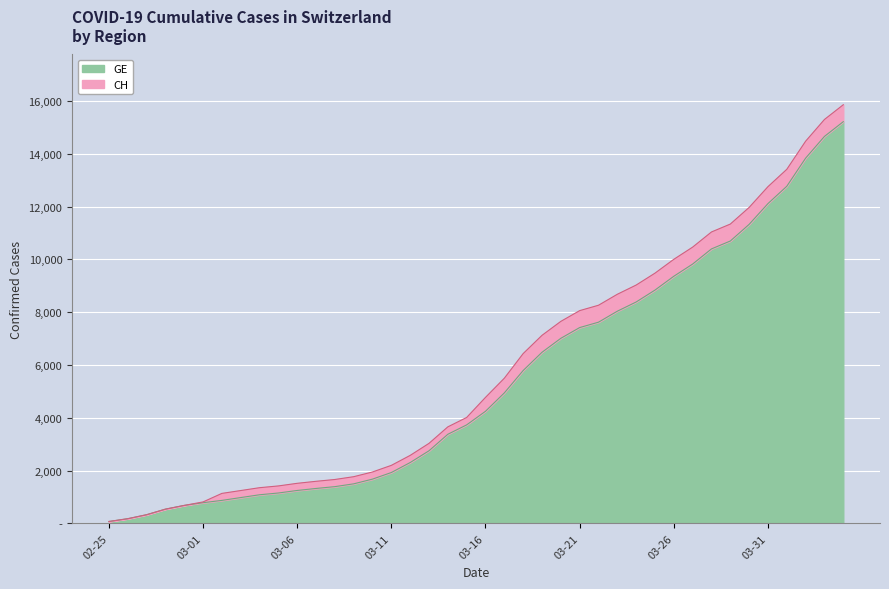

What is the difference between the maximum and minimum values in the CH series?

15788